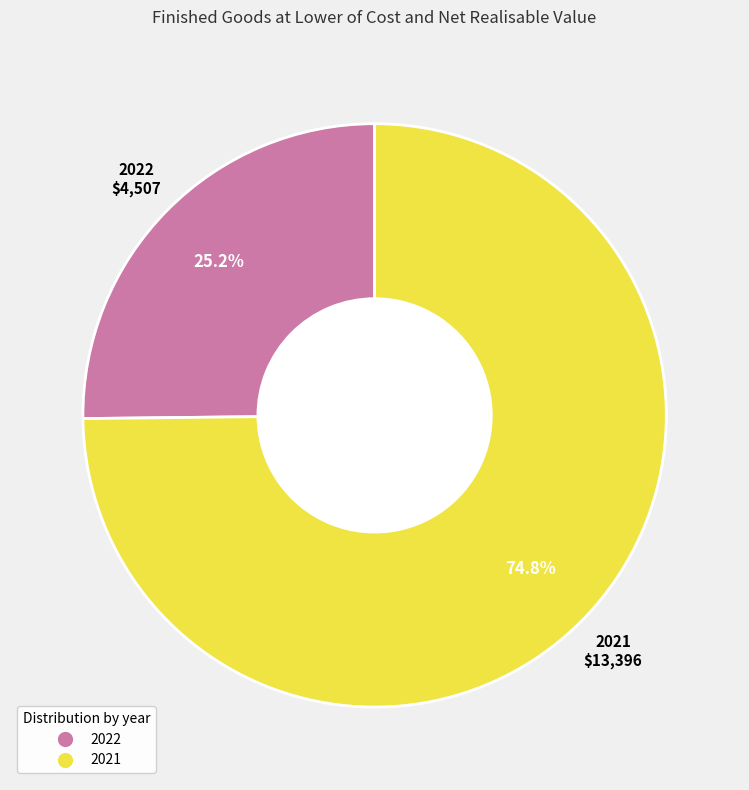

Rank the categories by value from lowest to highest.

2022, 2021